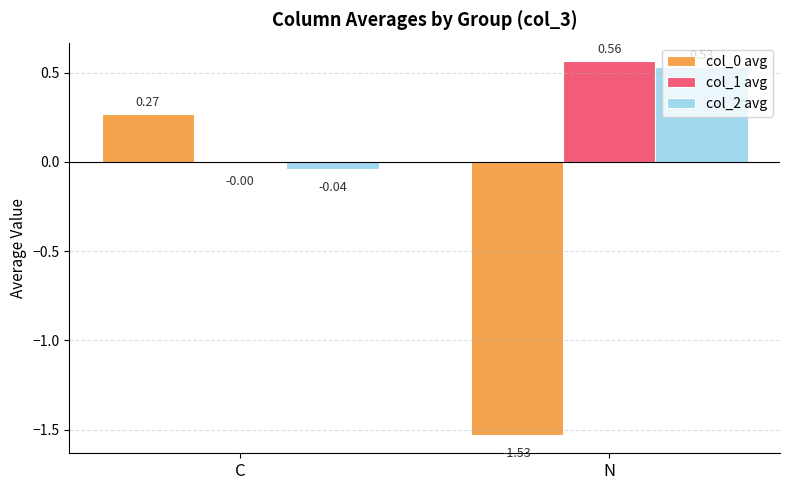

Which category has the highest value across all series?

N